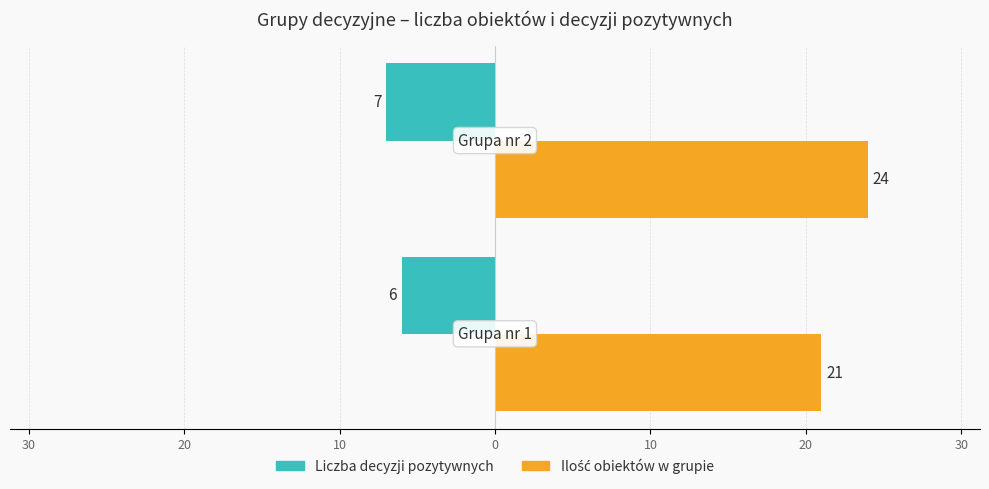

What is the highest value of the Ilość obiektów w grupie series?

24